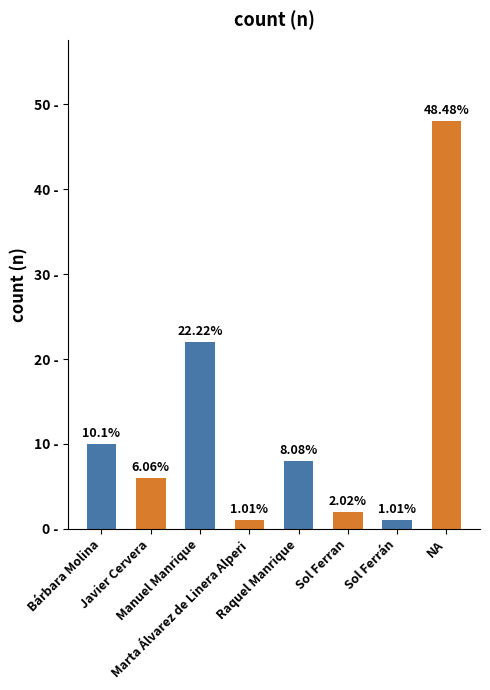

What is the difference between the values at Sol Ferrán and Sol Ferran?

1